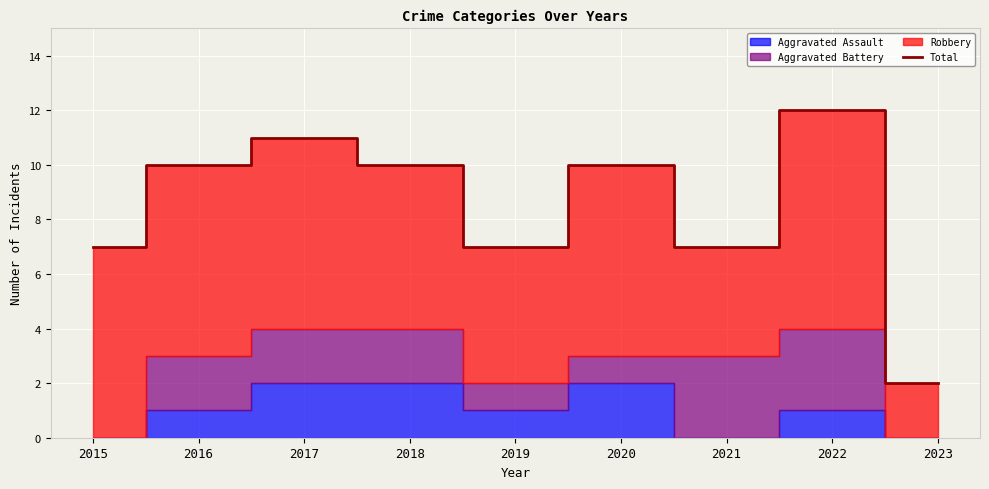

How many data points are less than 10?

4